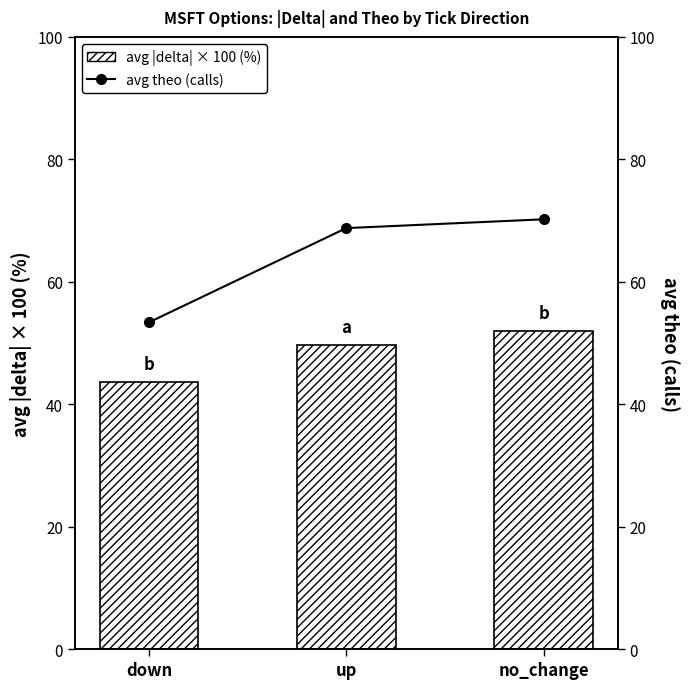

Which category has the highest value across all series?

no_change